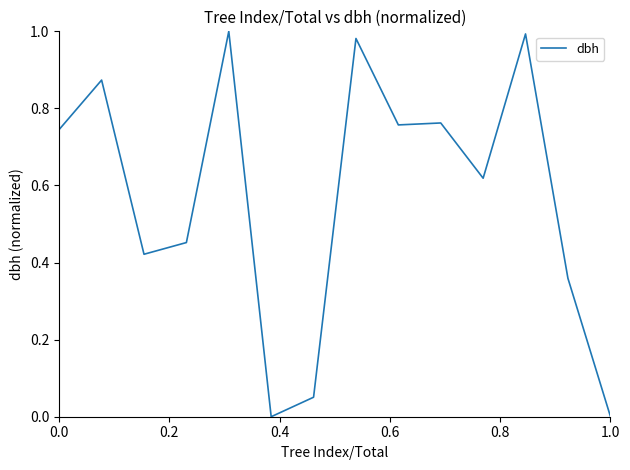

Reading right to left, list all the values displayed in this chart.

0.0	0.4	1.0	0.6	0.8	0.8	1.0	0.1	0.0	1.0	0.5	0.4	0.9	0.7